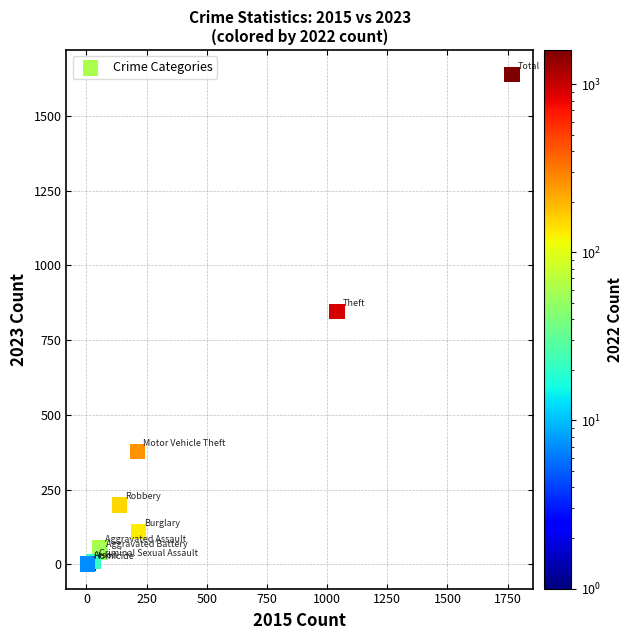

What Y value in the scatter plot is closest to 820?

845